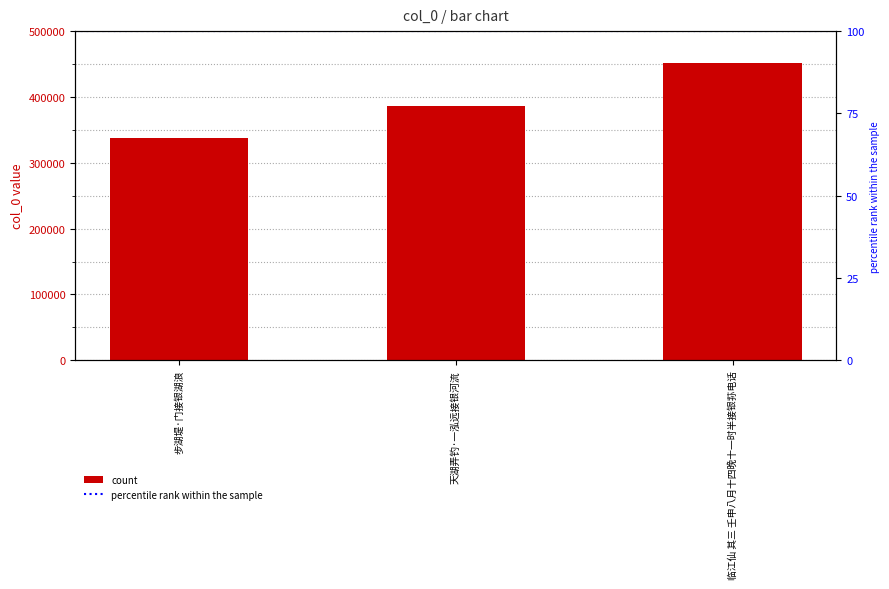

Where does the data first go above 385691?

临江仙 其三 壬申八月十四晚十一时半接银荪电话